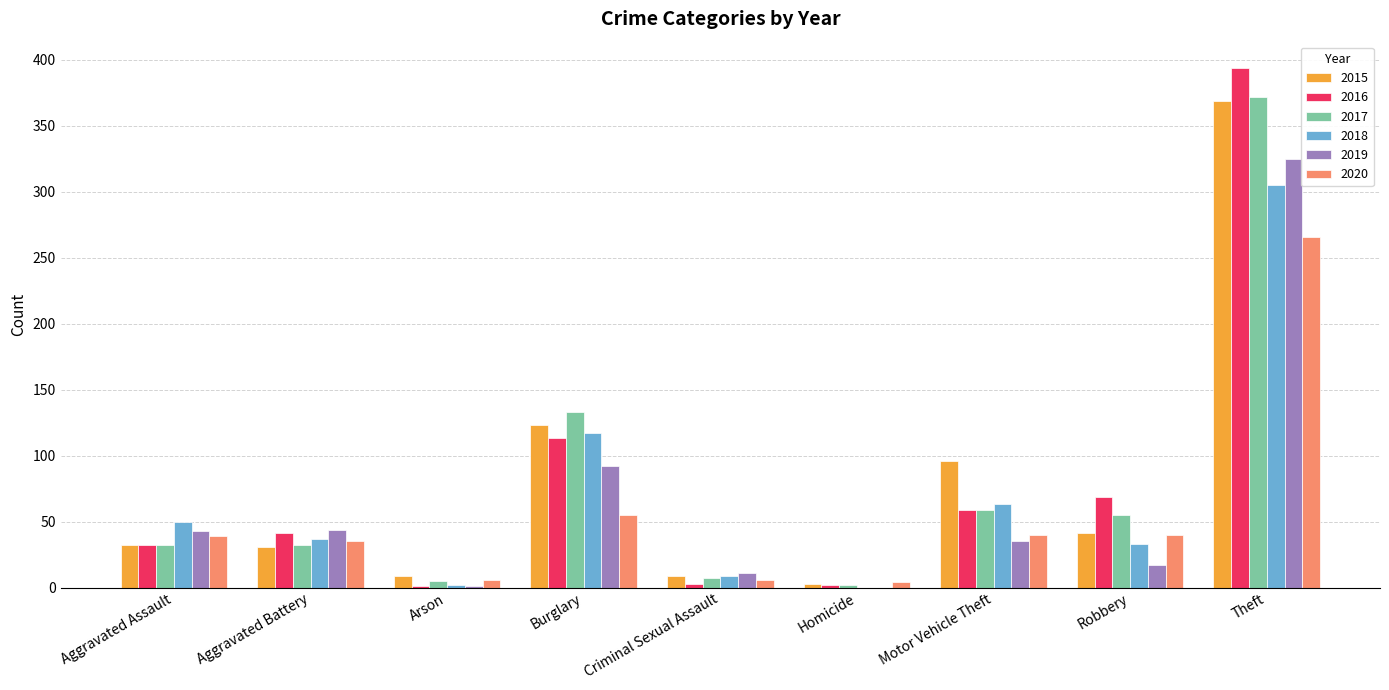

The value of 2016 at Burglary is 26. True or false?

False